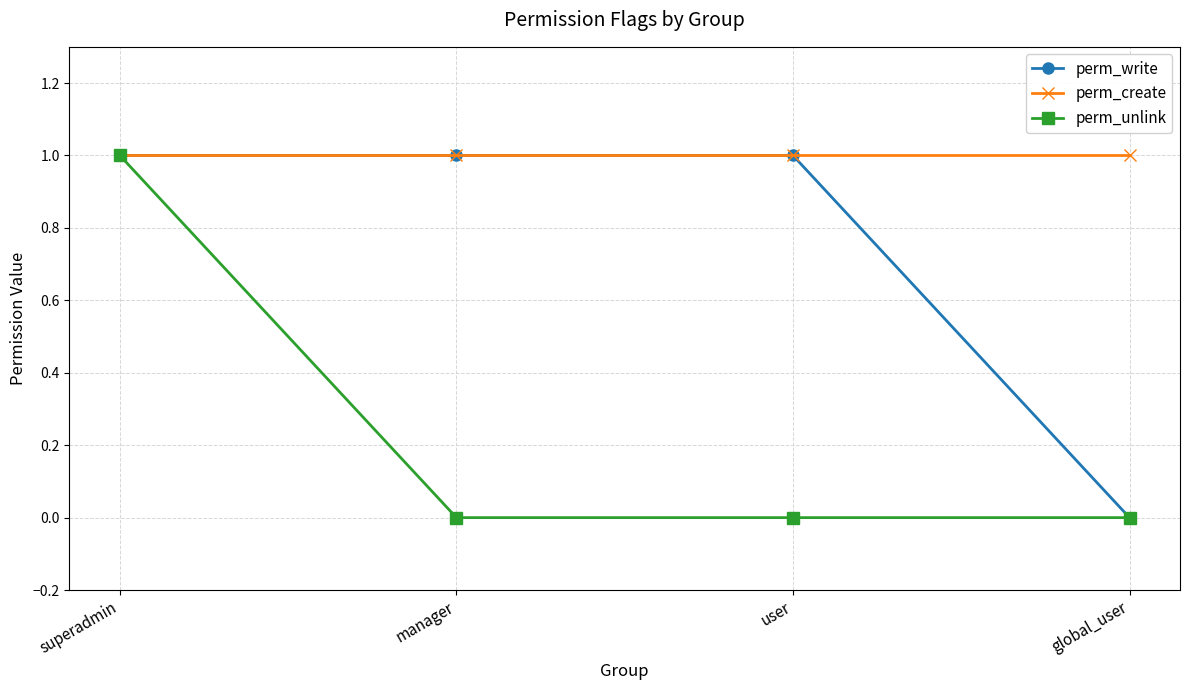

Reading right to left, extract all data points from this chart.

perm_write: global_user=0	user=1	manager=1	superadmin=1
perm_create: global_user=1	user=1	manager=1	superadmin=1
perm_unlink: global_user=0	user=0	manager=0	superadmin=1